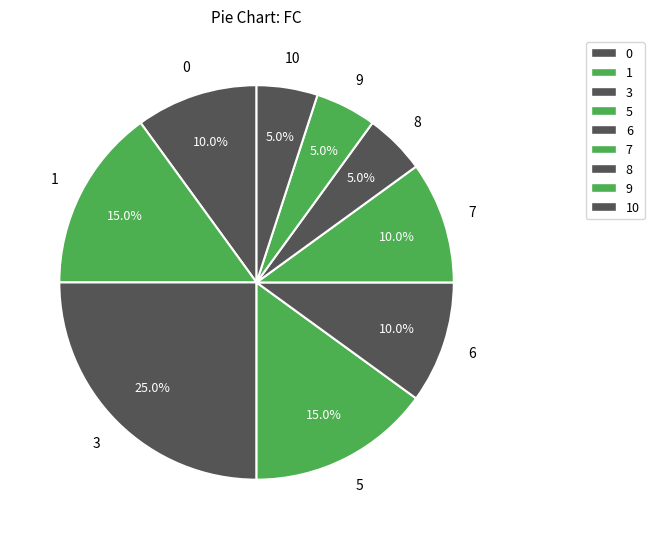

Count the number of slices in the pie.

9